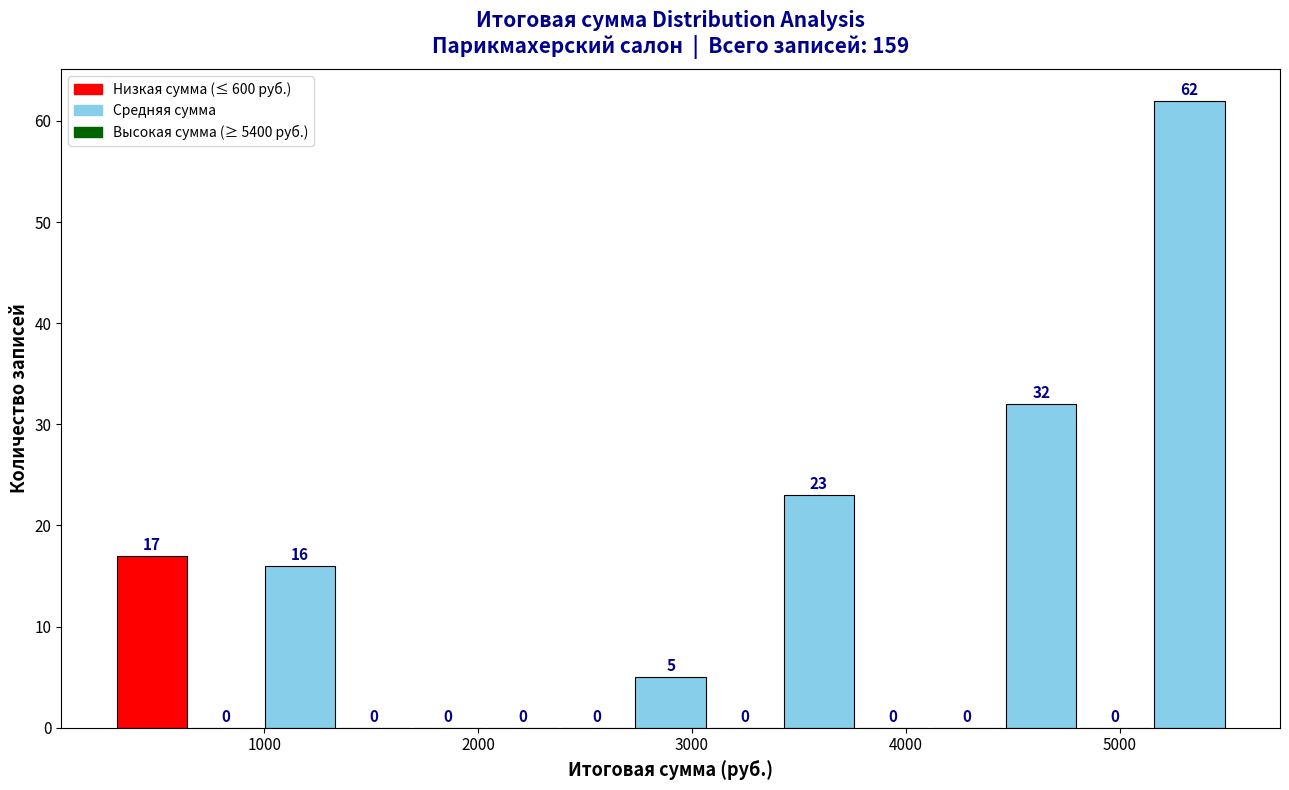

Read against the x-axis, roughly where is the centre of the tallest bar?

5300